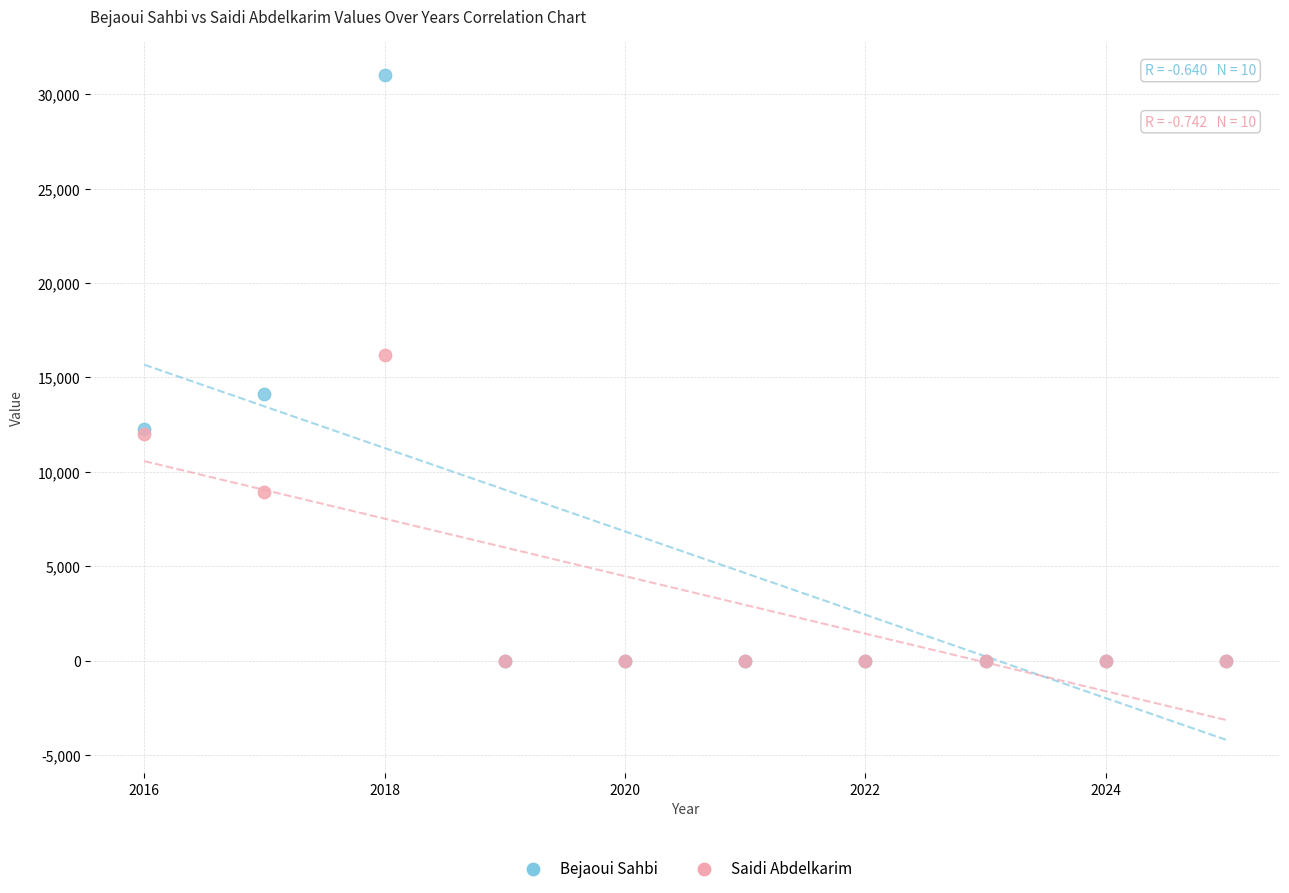

In the Saidi Abdelkarim series, what Y value is closest to 8089?

8926.3